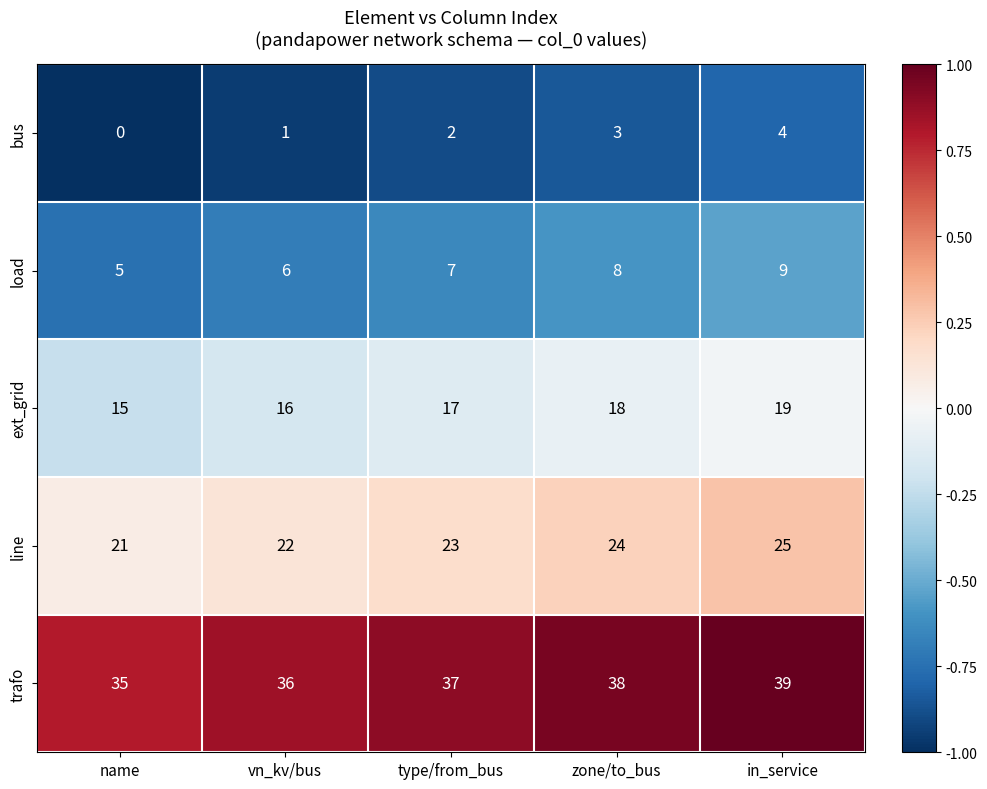

What is the difference between the highest and lowest values at zone/to_bus?

35